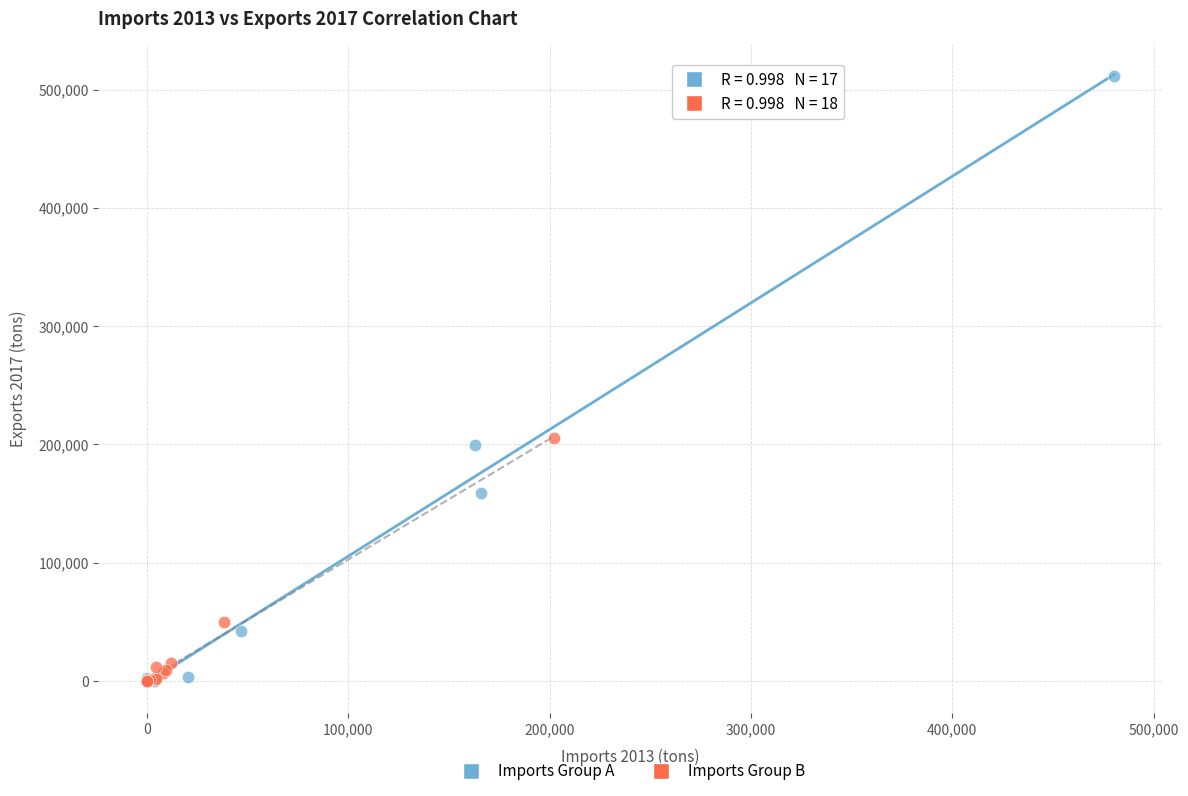

Which series reaches the maximum Y coordinate?

Imports Group A